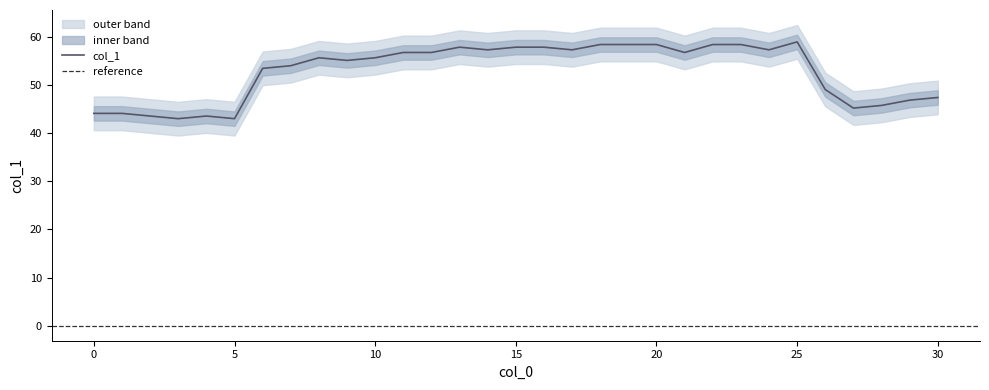

What is the smallest value displayed?

43.0